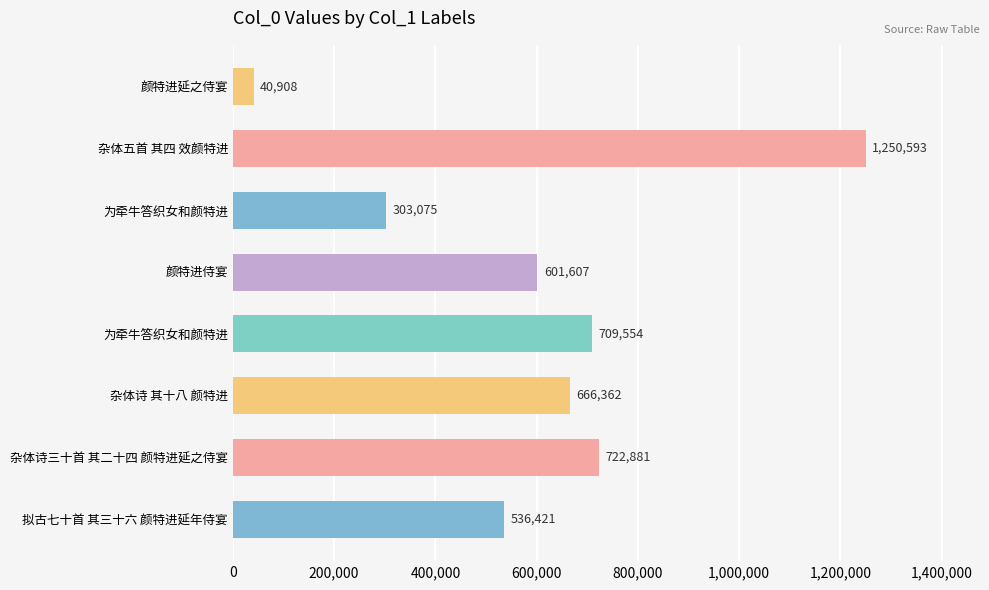

How many data points are less than 666362?

4